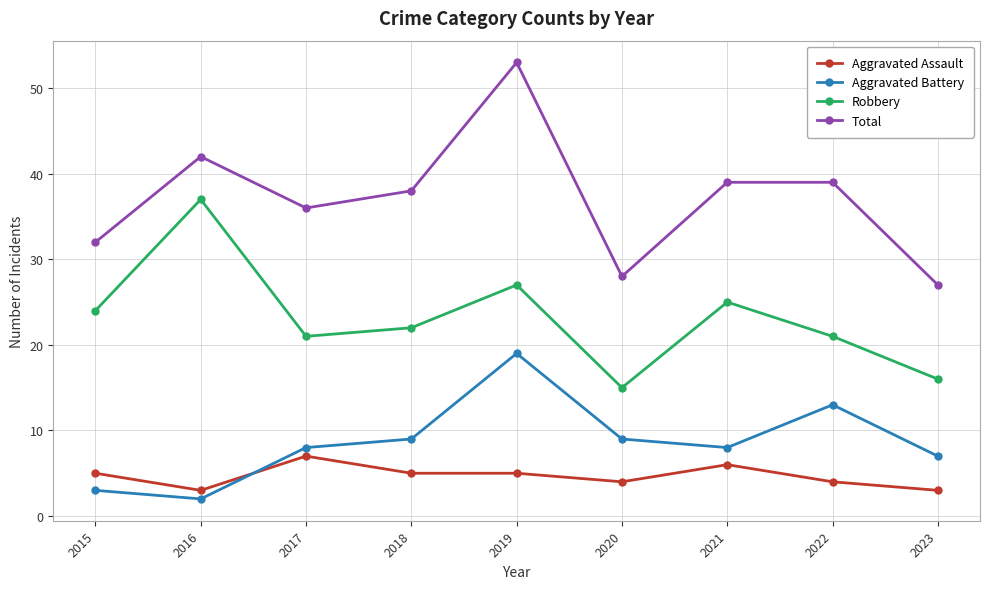

How many Aggravated Assault values are between 4 and 5?

5